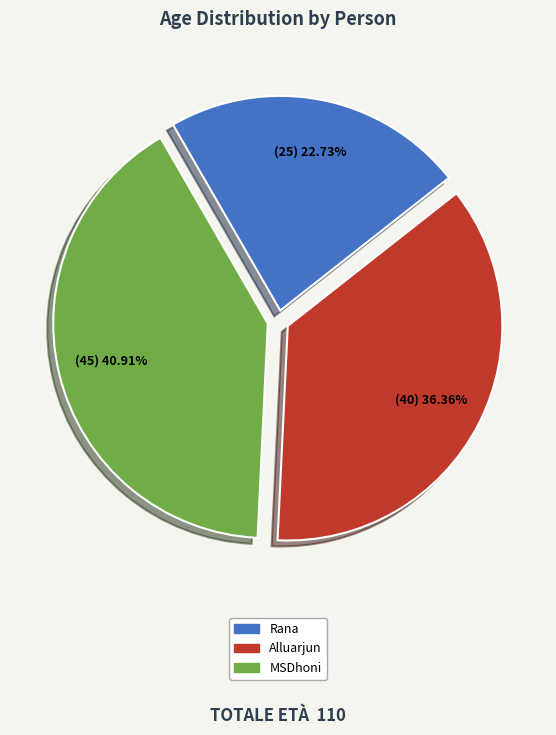

What portion of the pie excludes MSDhoni?

59.1%